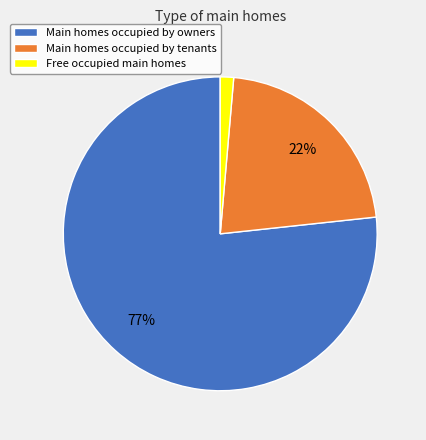

Which slice is the largest?

Main homes occupied by owners